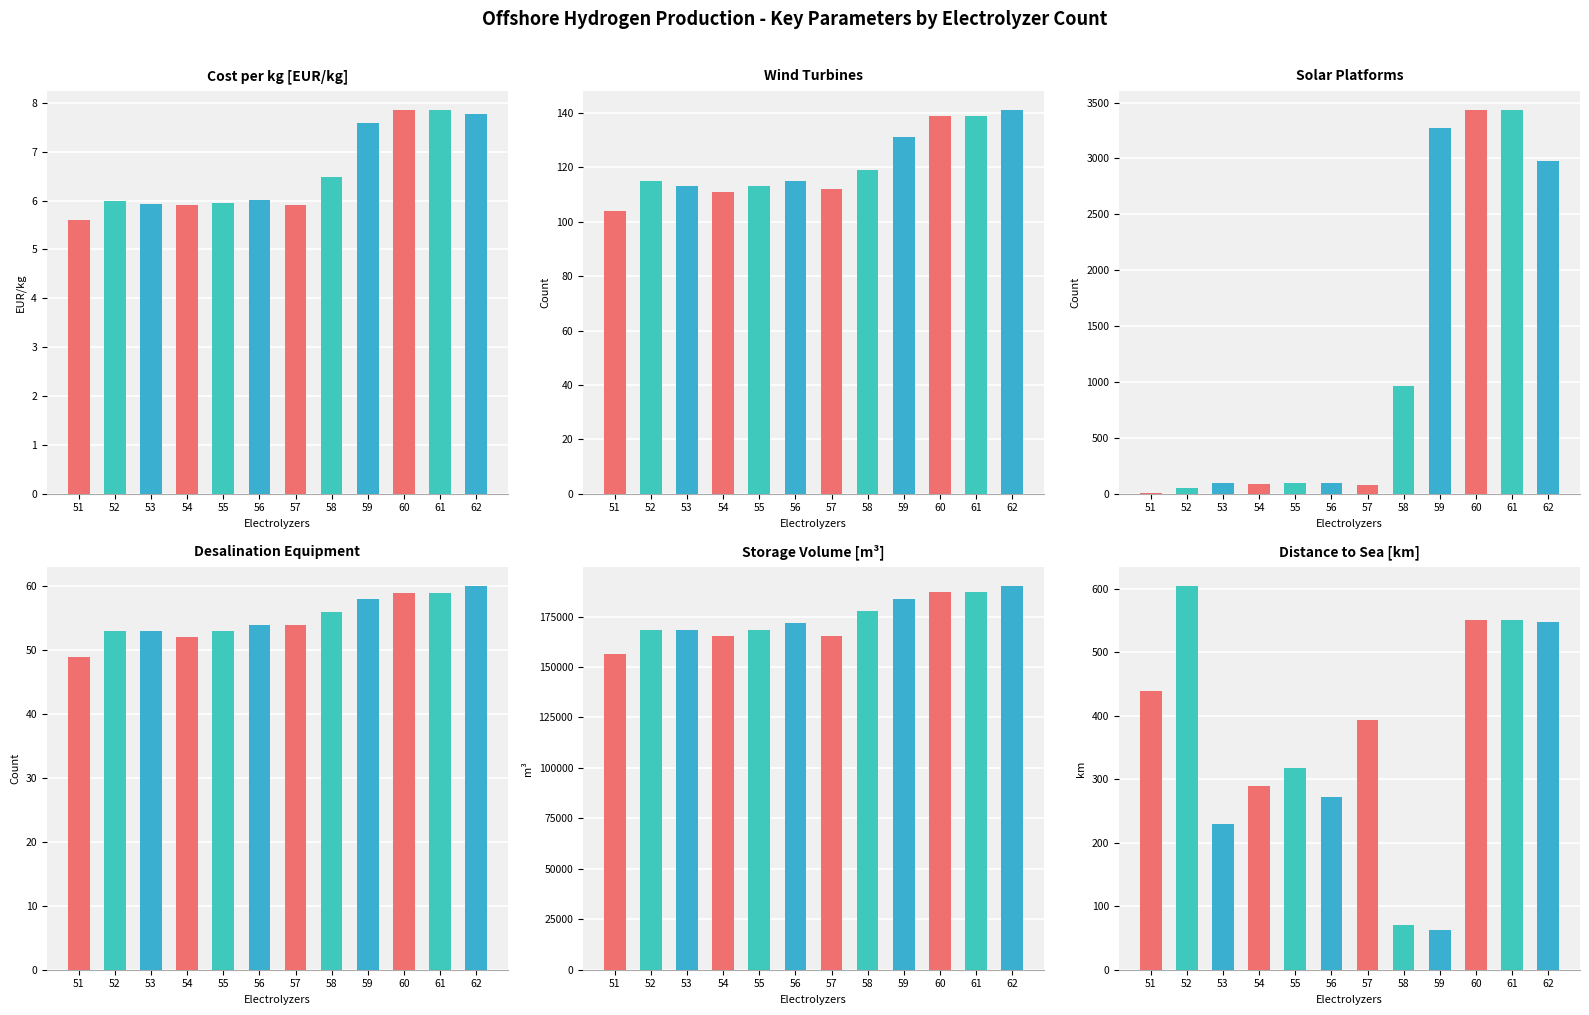

Is the value of Wind turbines at 51 greater than the value of Storage volume at 59?

No